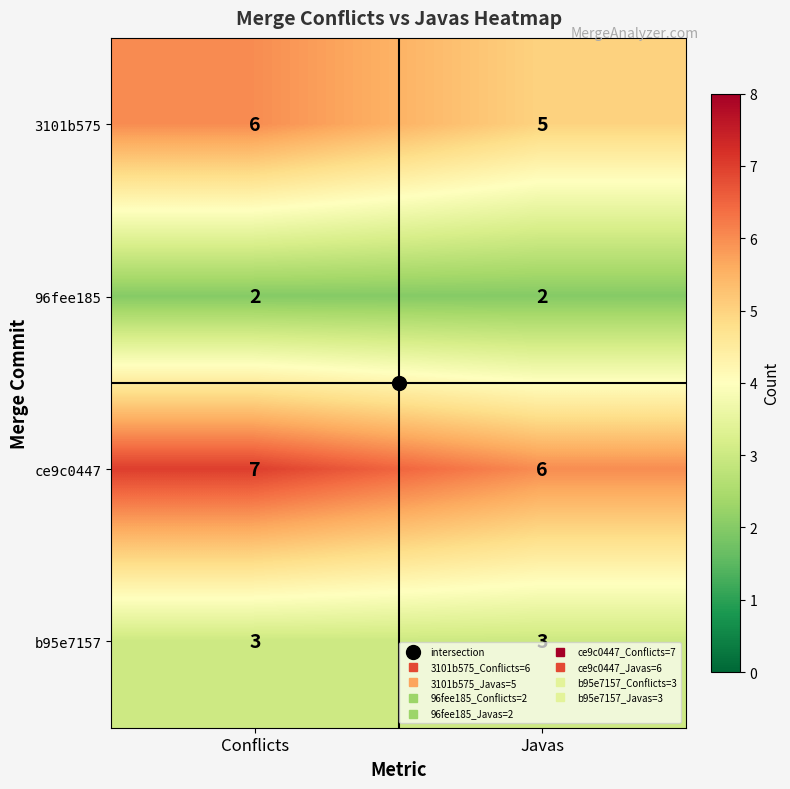

What is the sum of the b95e7157 values at Conflicts and Javas?

6